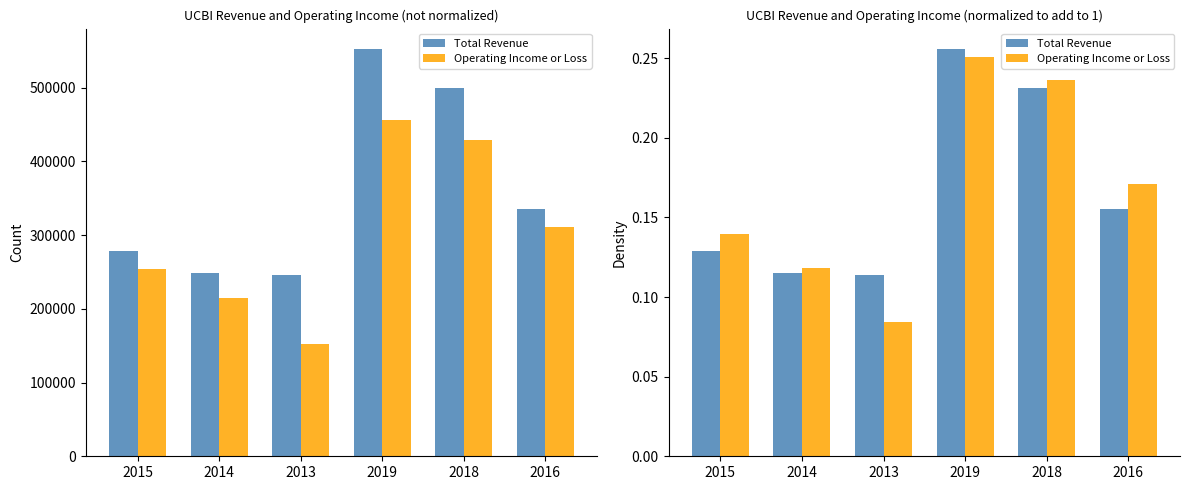

Which category has the highest value across all series?

2019